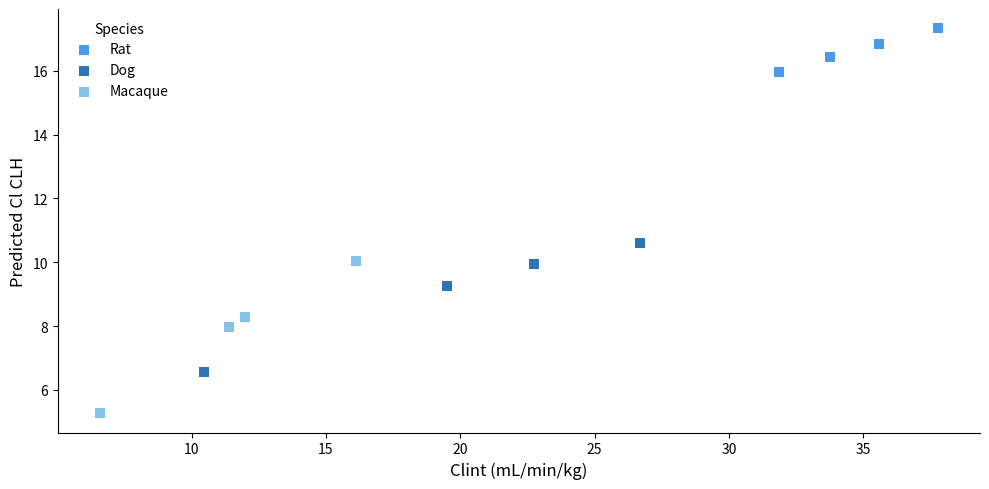

Which series reaches the maximum Y coordinate?

Rat